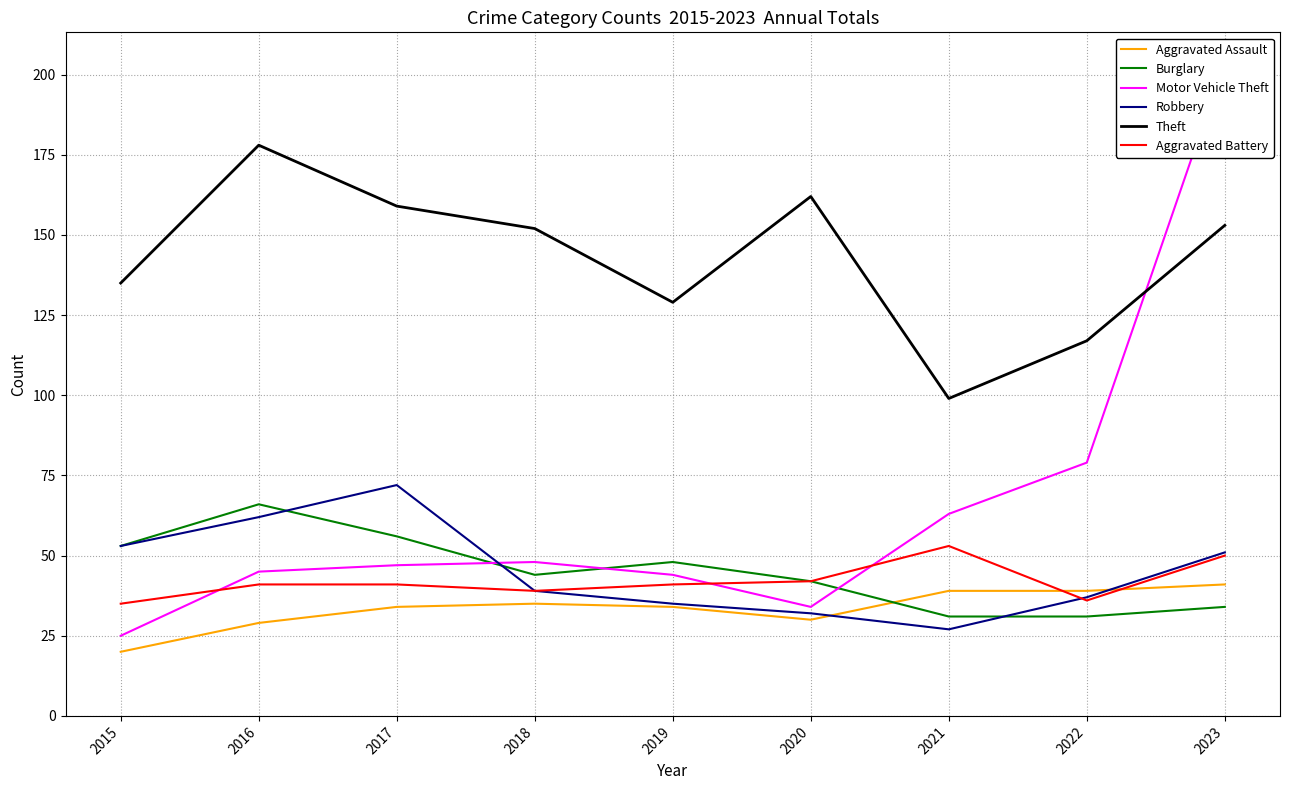

True or false: Motor Vehicle Theft and Aggravated Assault cross at least once.

False